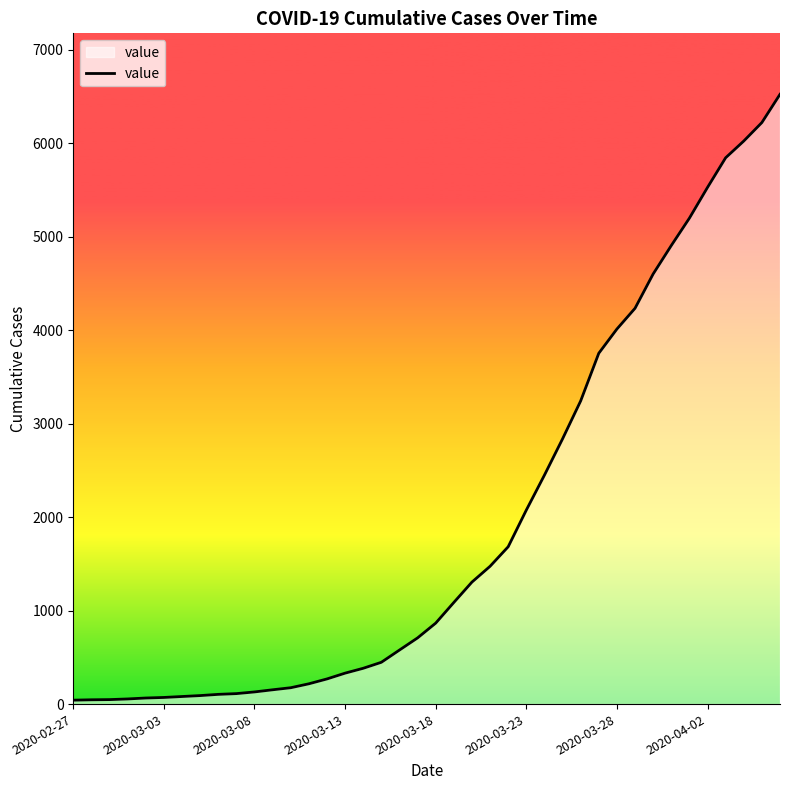

What is the smallest value displayed?

42